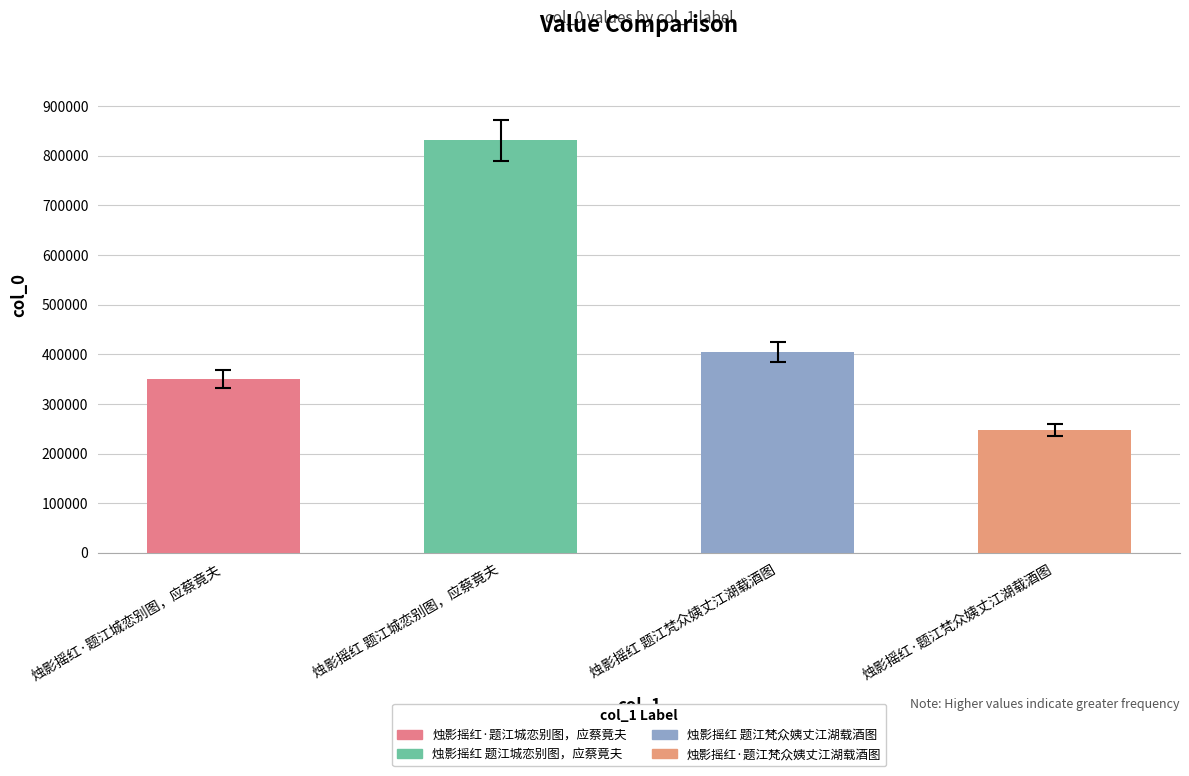

List the labels in order of value, smallest first.

烛影摇红·题江梵众姨丈江湖载酒图, 烛影摇红·题江城恋别图，应蔡竟夫, 烛影摇红 题江梵众姨丈江湖载酒图, 烛影摇红 题江城恋别图，应蔡竟夫